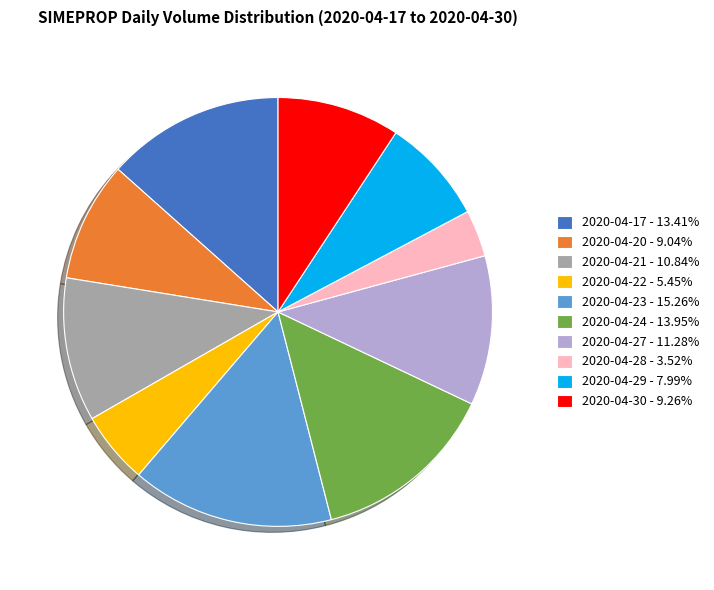

What is the smallest slice in the pie chart?

2020-04-28